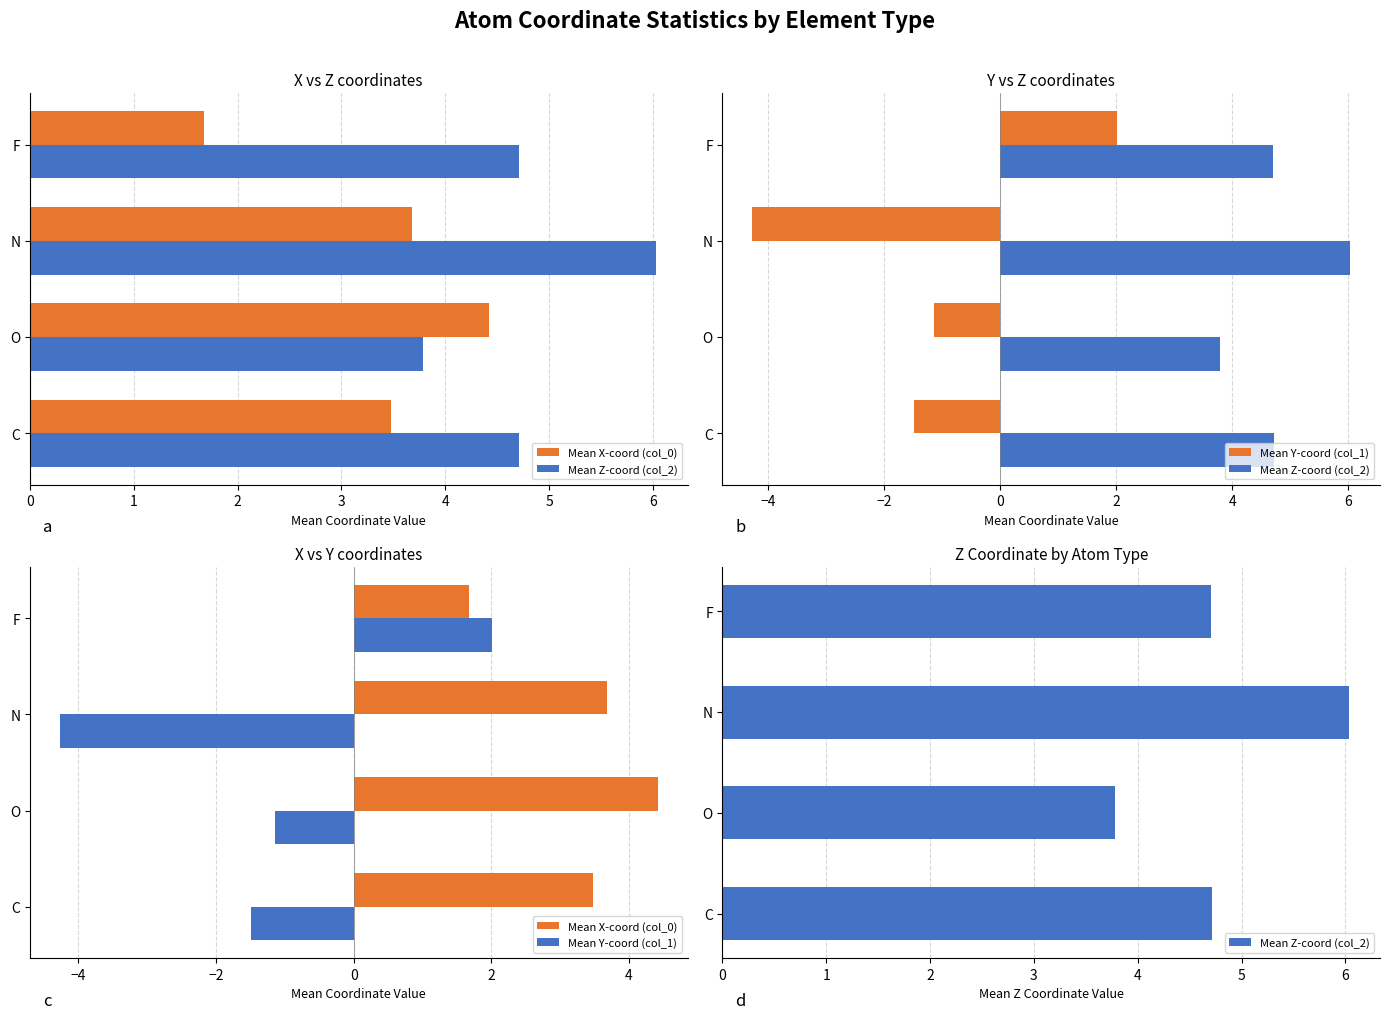

What is the lowest value of the Mean X-coord (col_0) series?

1.7